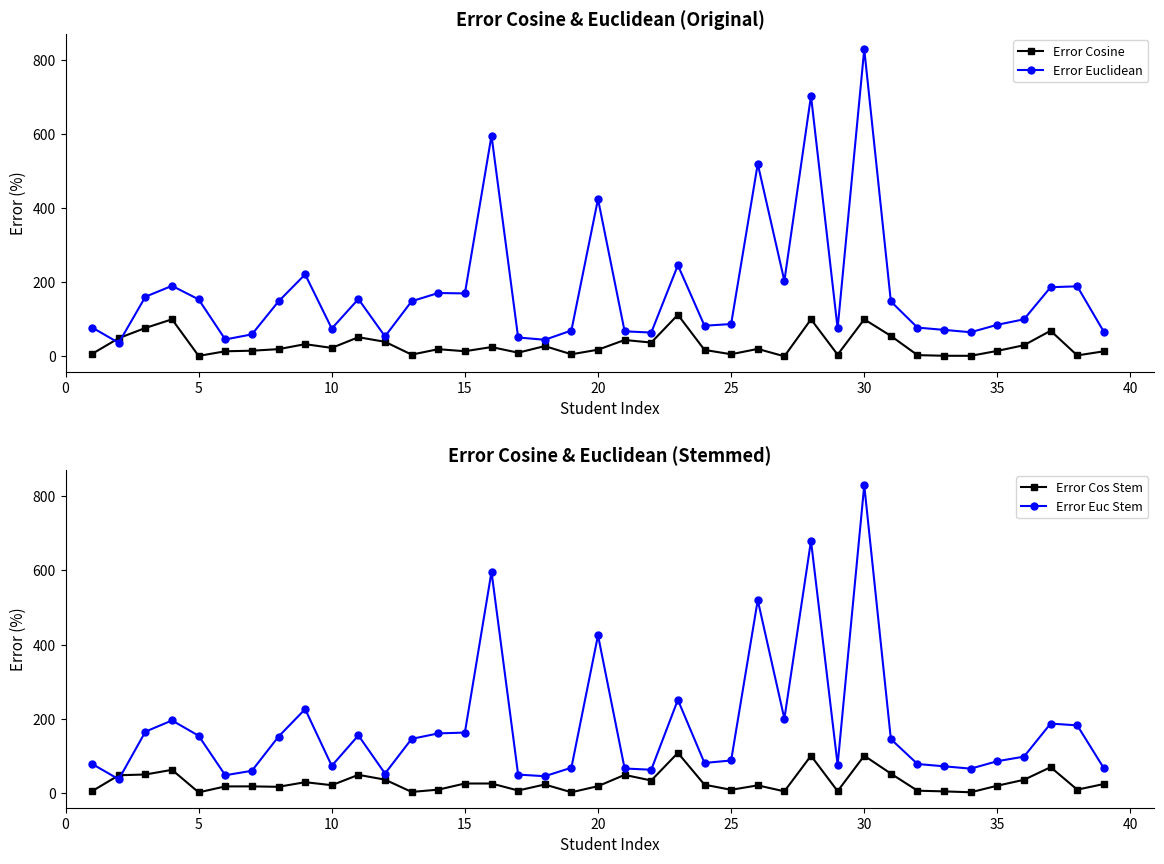

How many data points in Error Cosine are above 19?

20